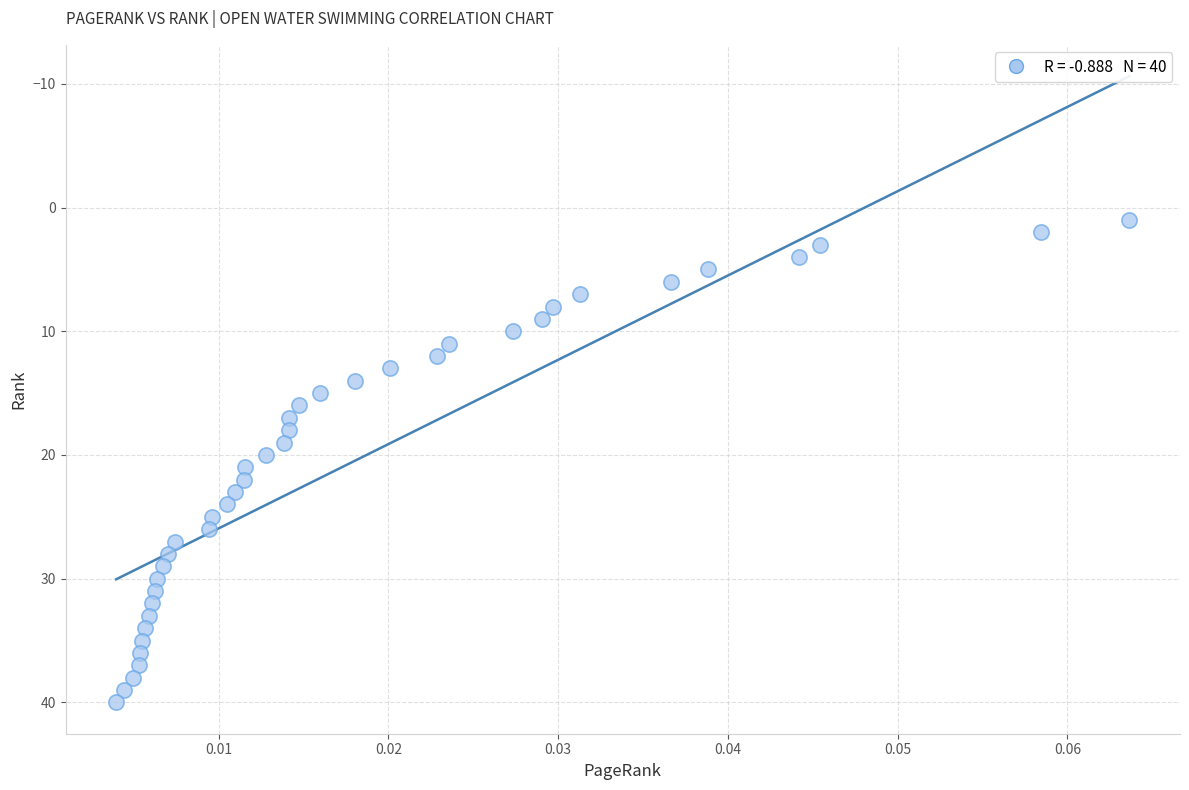

What is the range of Y values (max minus min)?

39